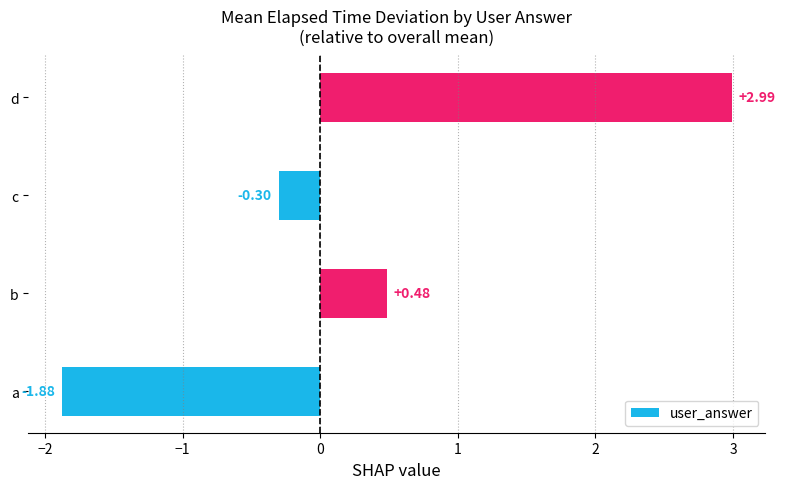

Where is the data nearest to the value 0?

c